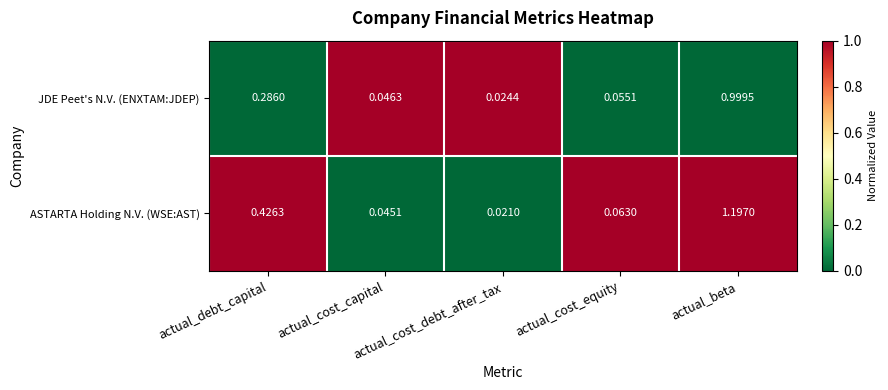

Which series has the largest range (max minus min)?

ASTARTA Holding N.V. (WSE:AST)